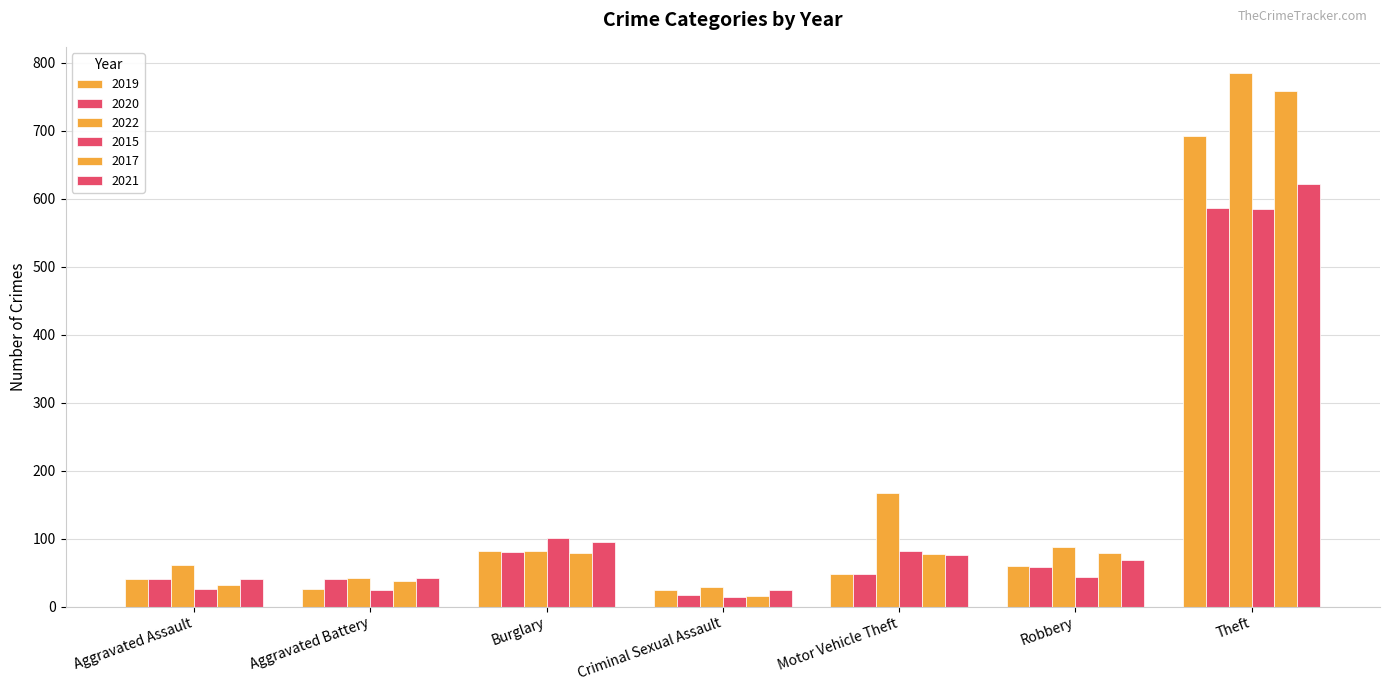

How many values in the 2019 series are below 48?

3